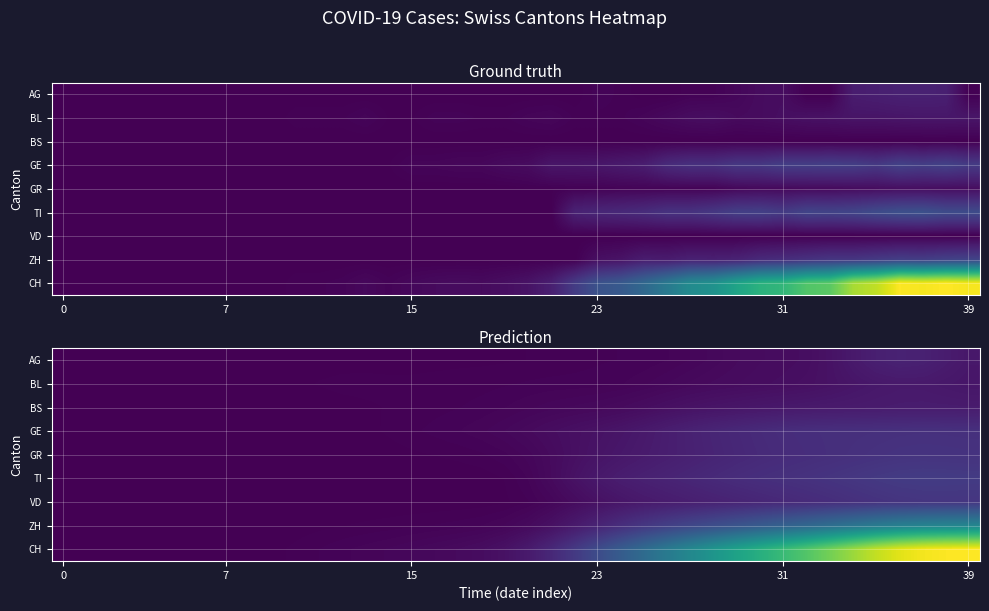

Which has a higher value, 9 or 22?

22